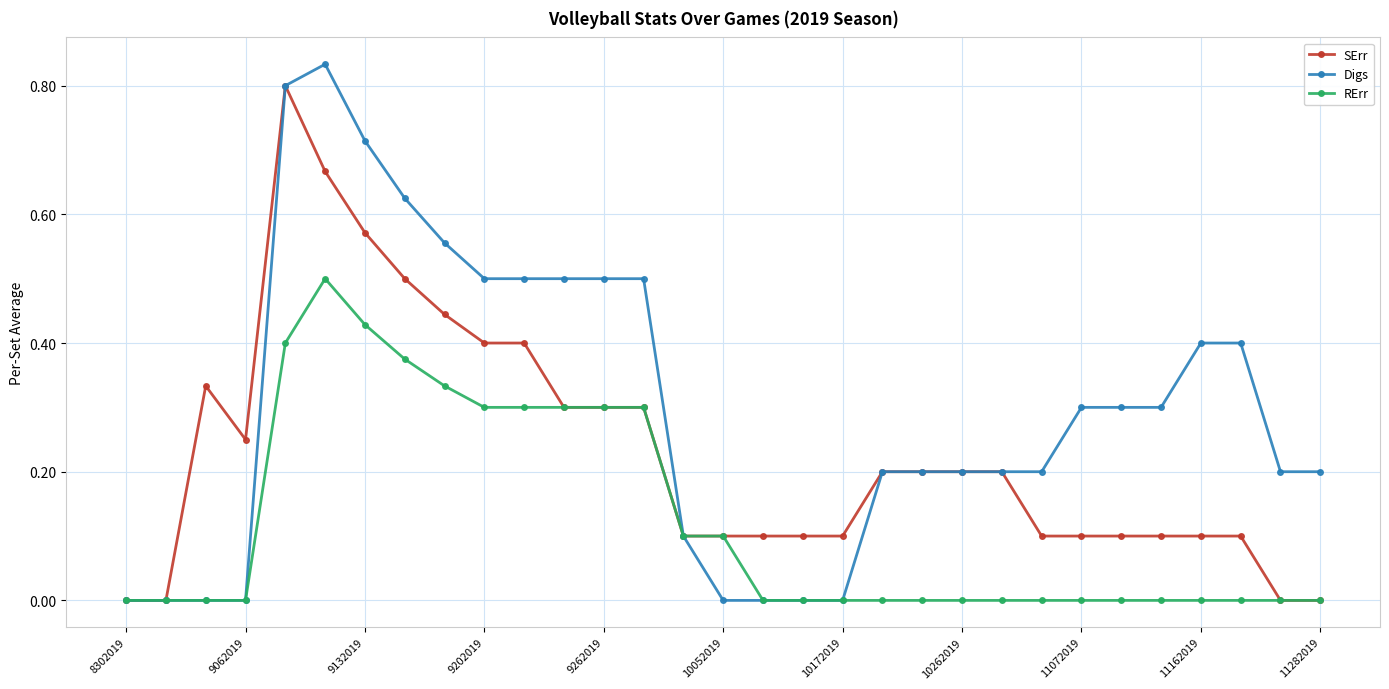

Which series has the largest total across all categories?

Digs